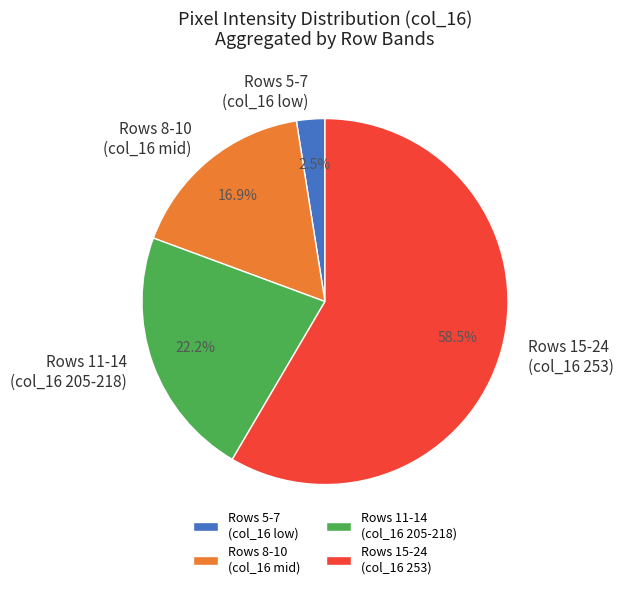

Does Rows 15-24 (col_16 253) represent more than half of the total?

Yes